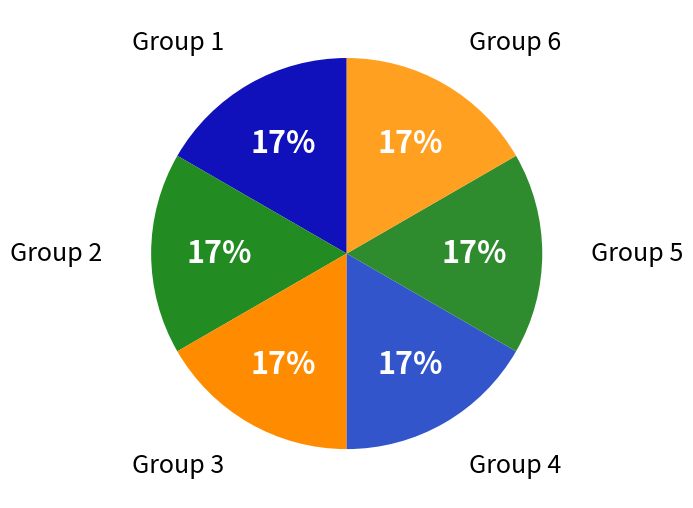

How many segments does this pie chart have?

6